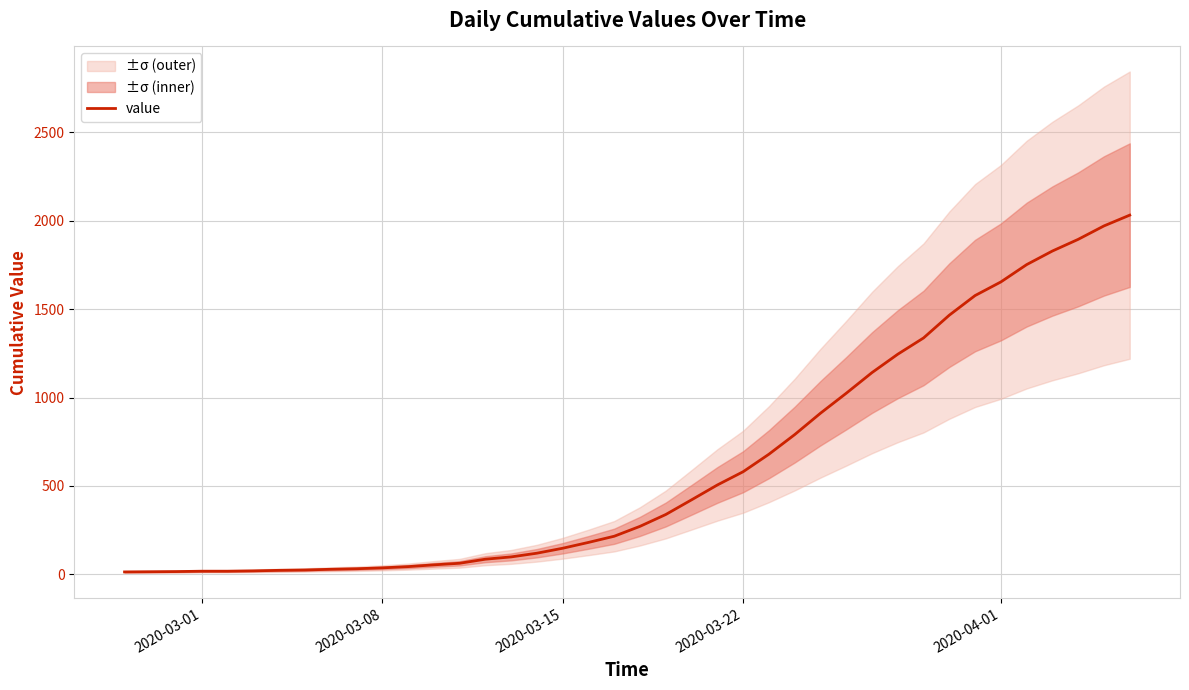

What is the maximum value shown in the chart?

2032